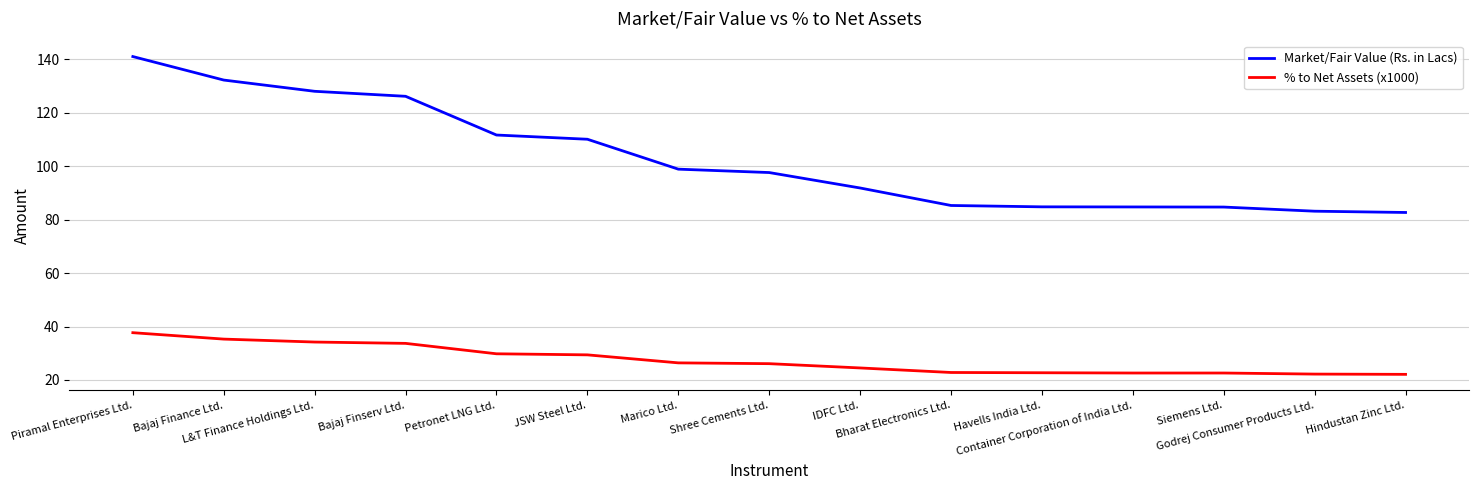

Is the value of Market/Fair Value (Rs. in Lacs) at L&T Finance Holdings Ltd. greater than the value of % to Net Assets (x1000) at Marico Ltd.?

Yes